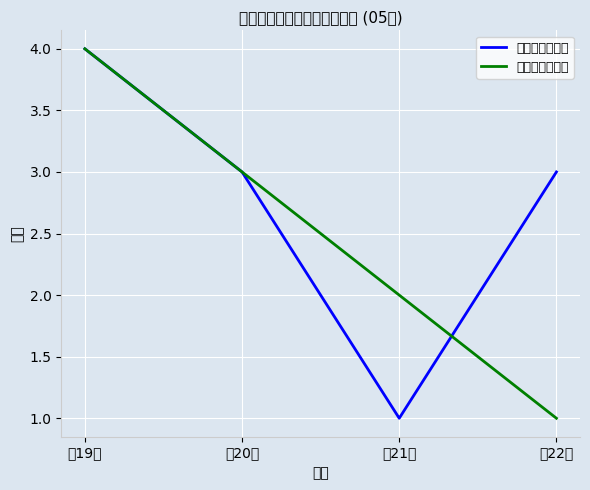

True or false: 单店项目上线数 has a value of 5 at 第19周.

False